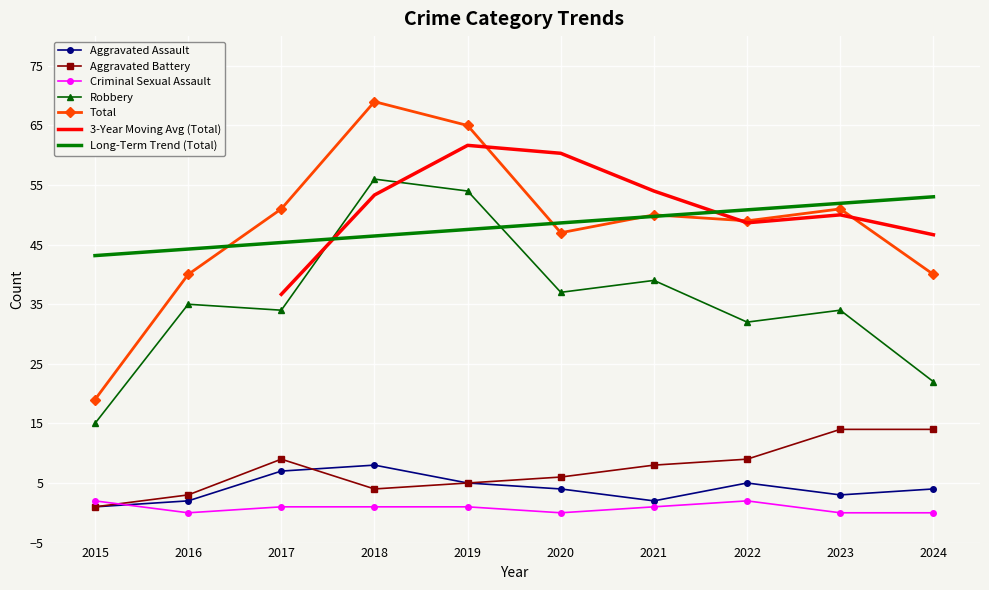

Is the value of Robbery at 2021 greater than the value of Criminal Sexual Assault at 2016?

Yes